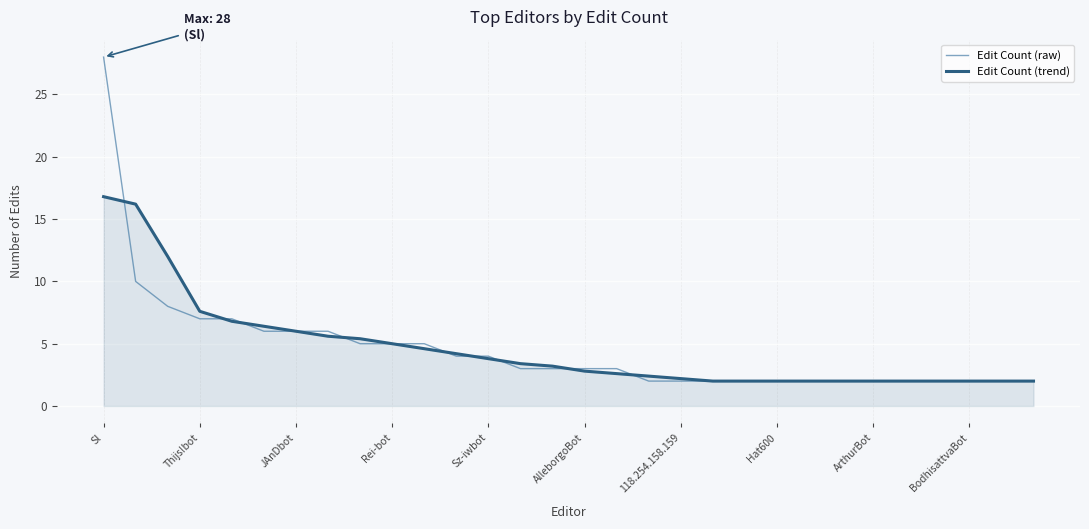

Which series has the largest range (max minus min)?

Edit Count (raw)